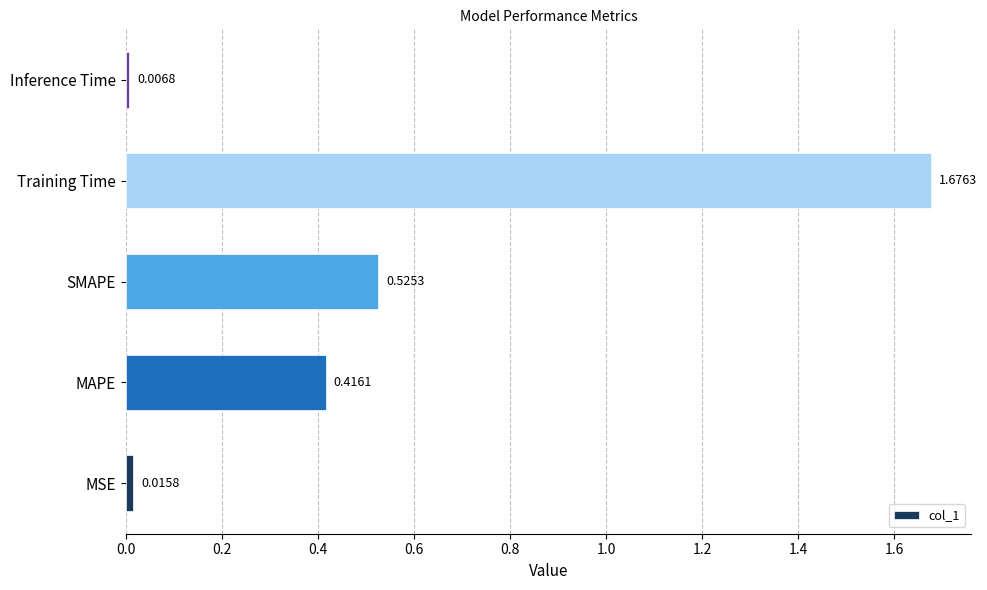

At which label is the value closest to 0?

Inference Time